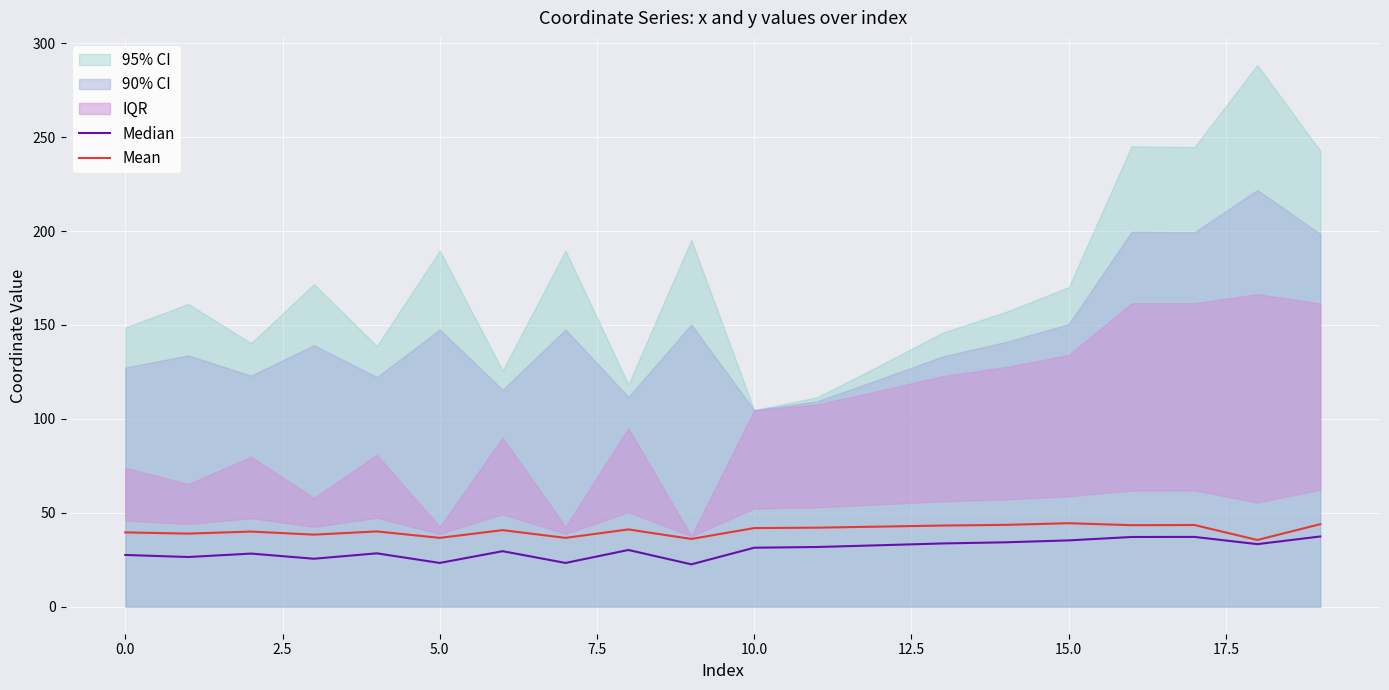

How many data points does each series have?

20